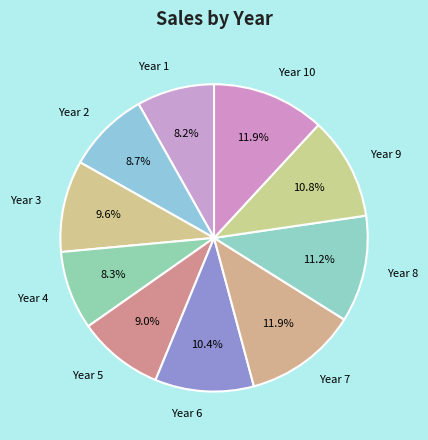

Is it true that Year 3 is 21% of the pie?

False